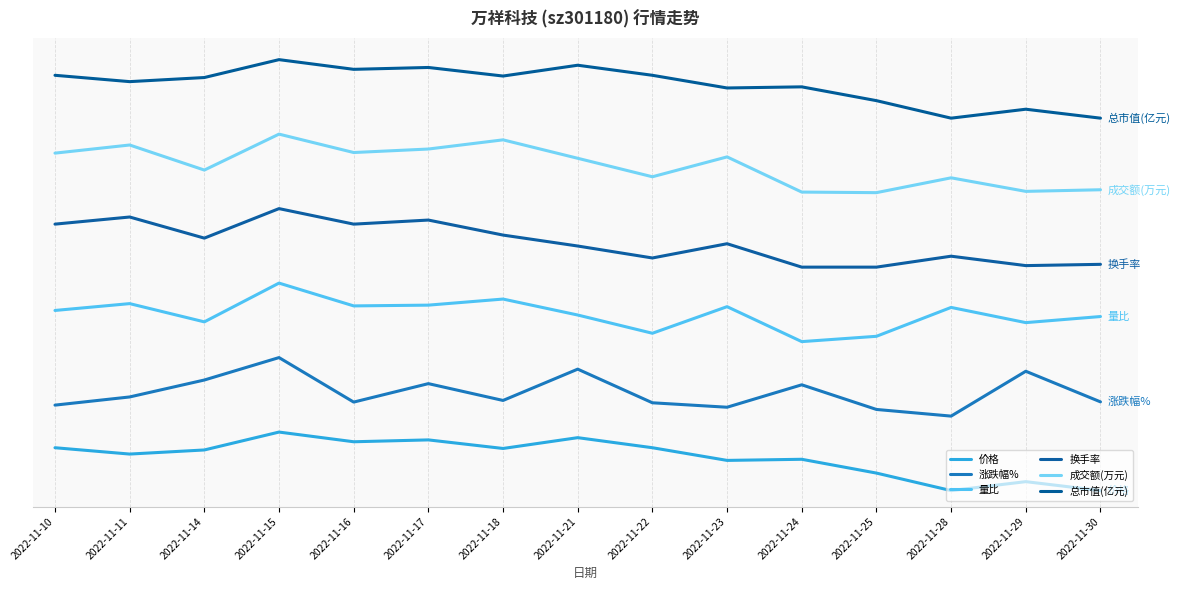

At which label does 换手率 reach its peak?

2022-11-15